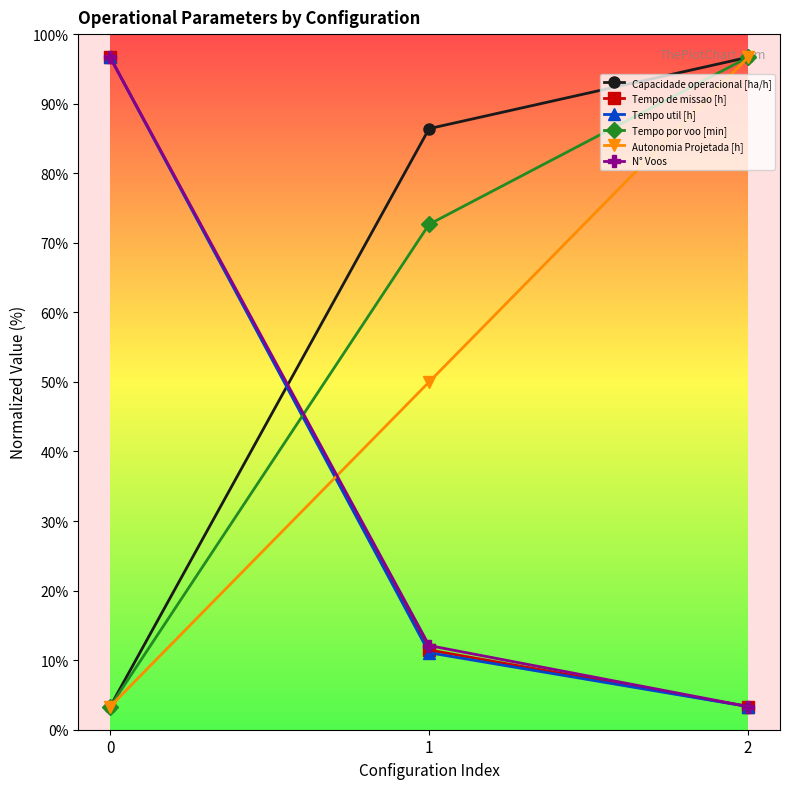

What are all the series names shown in the legend?

Capacidade operacional [ha/h], Tempo de missao [h], Tempo util [h], Tempo por voo [min], Autonomia Projetada [h], N° Voos